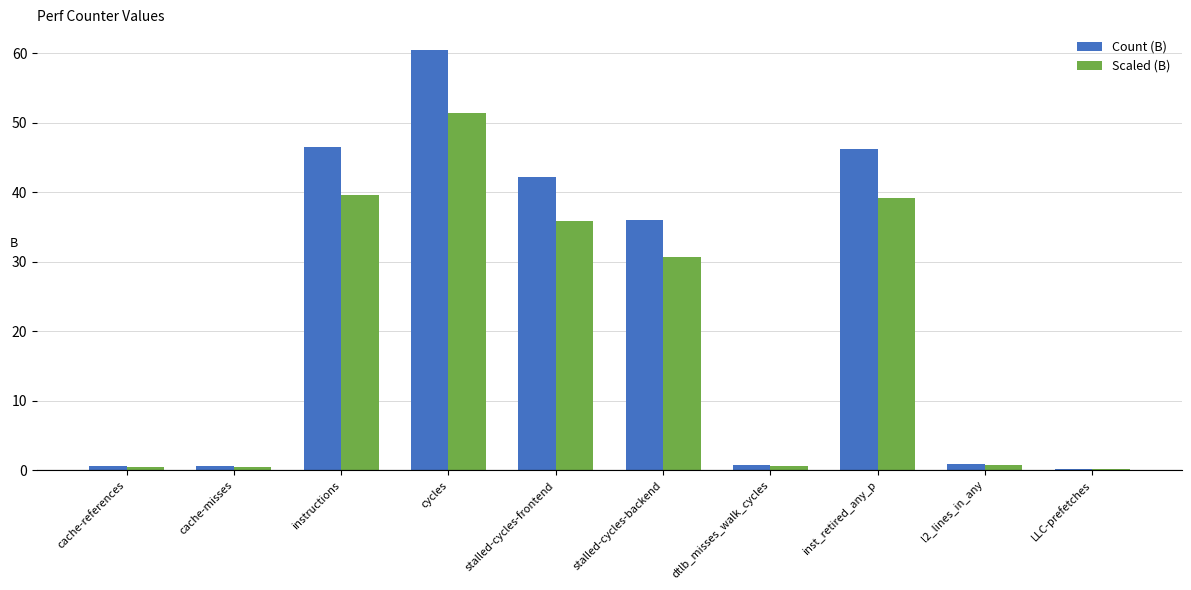

Are the bars horizontal?

No